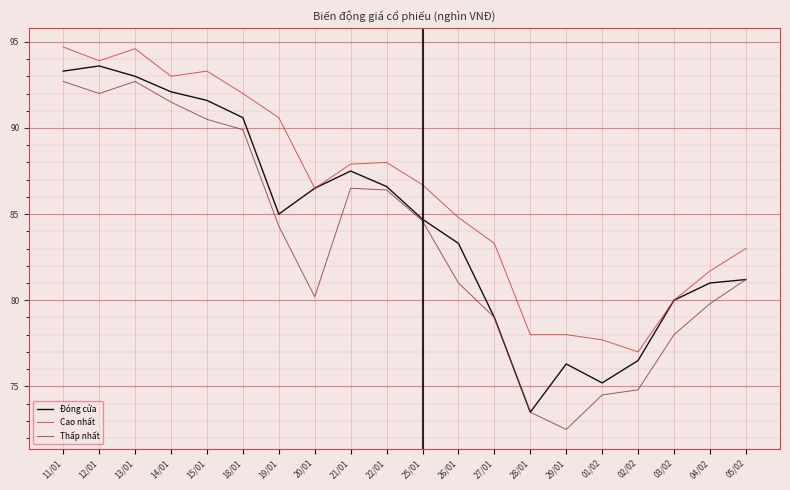

Rank the series at 15/01 from lowest to highest value.

Thấp nhất, Đóng cửa, Cao nhất